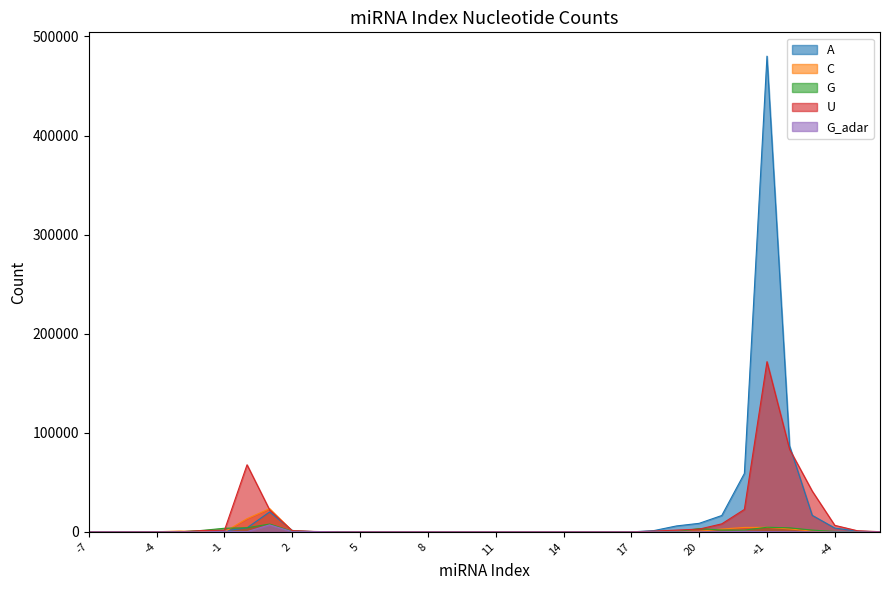

Rank the series by their maximum value, from highest to lowest.

A, U, C, G, G_adar